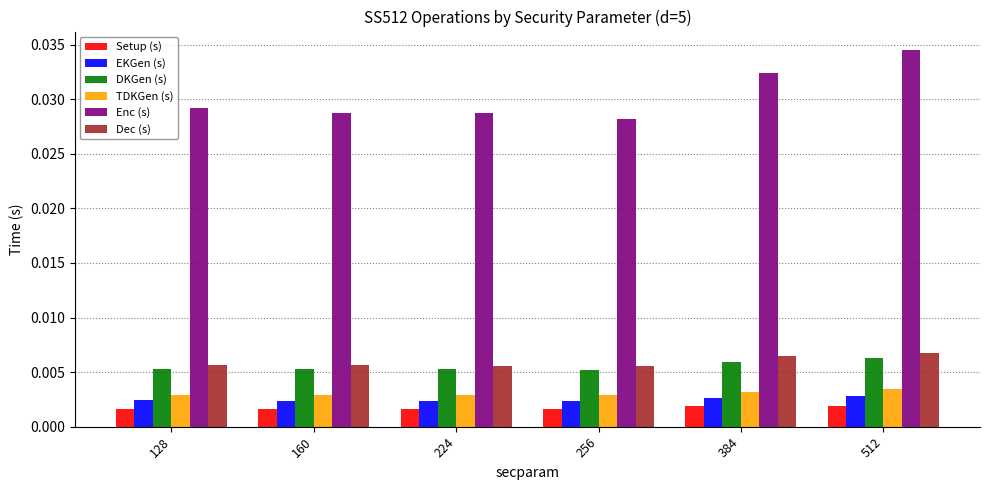

How many bars are there in each group?

6